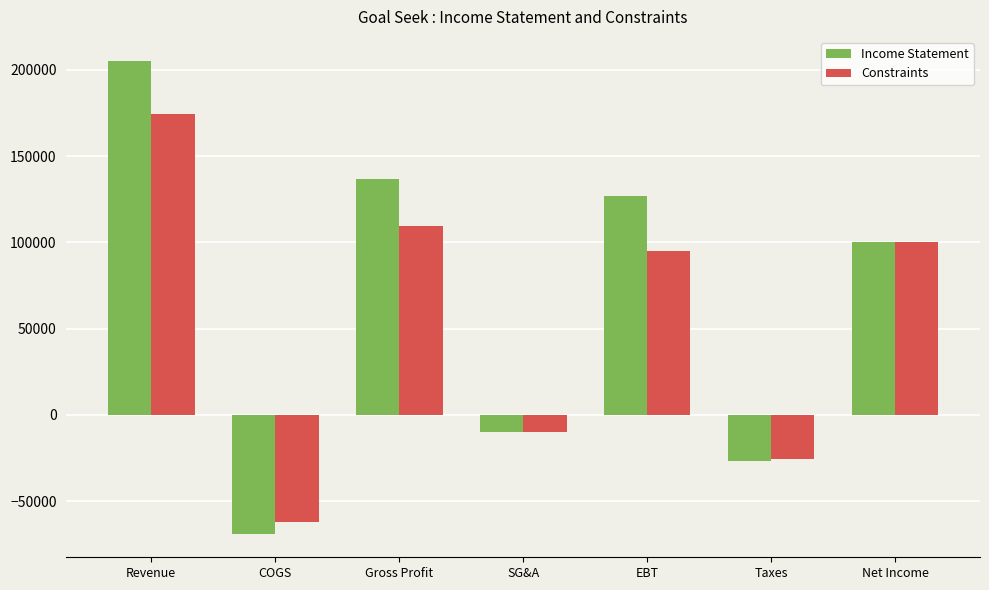

What is the label of the 7th bar from the right?

Revenue